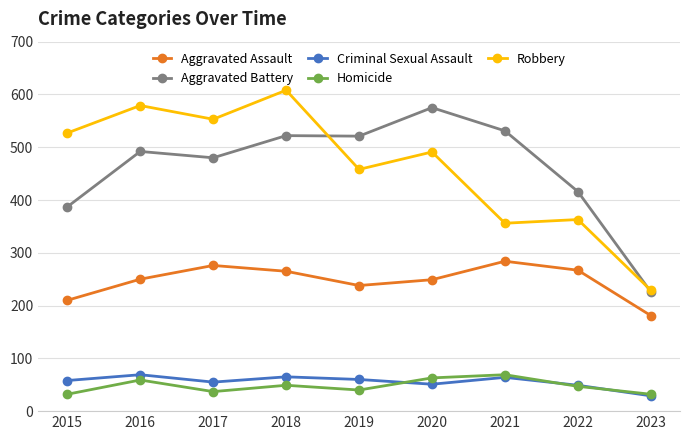

Where does the Homicide series first go above 47?

2016